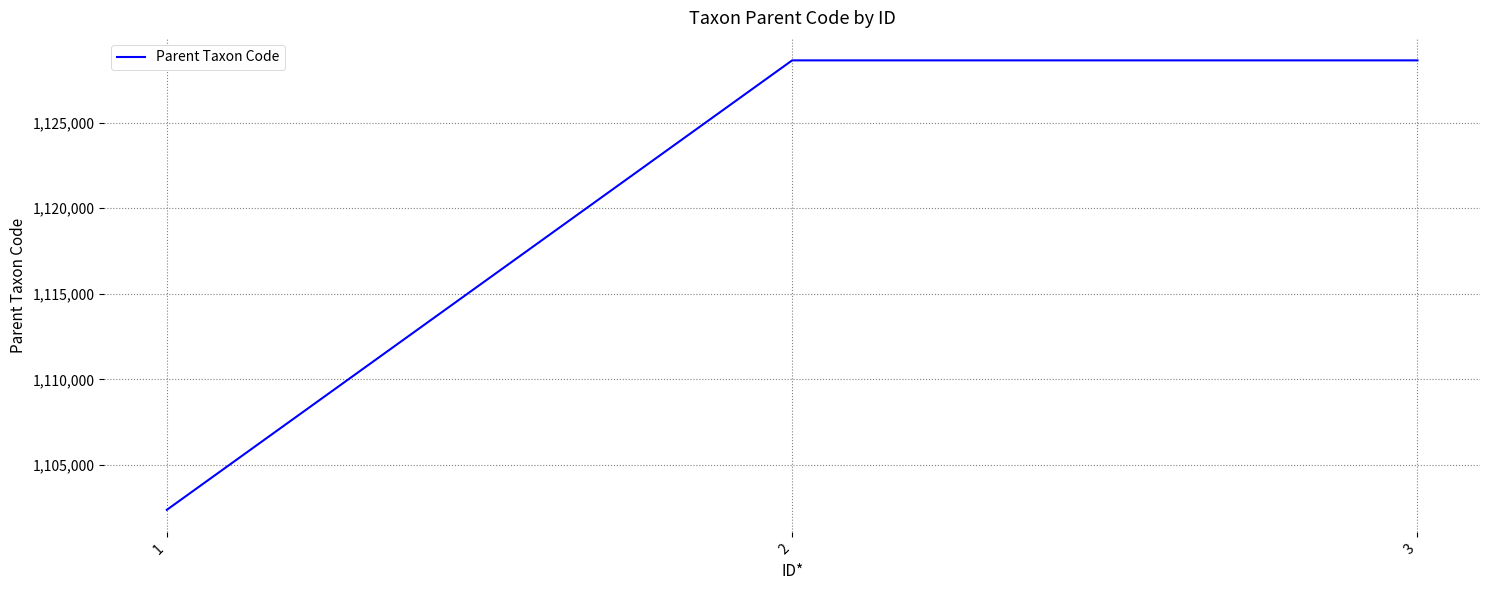

What is the difference between the second highest and minimum values?

26245